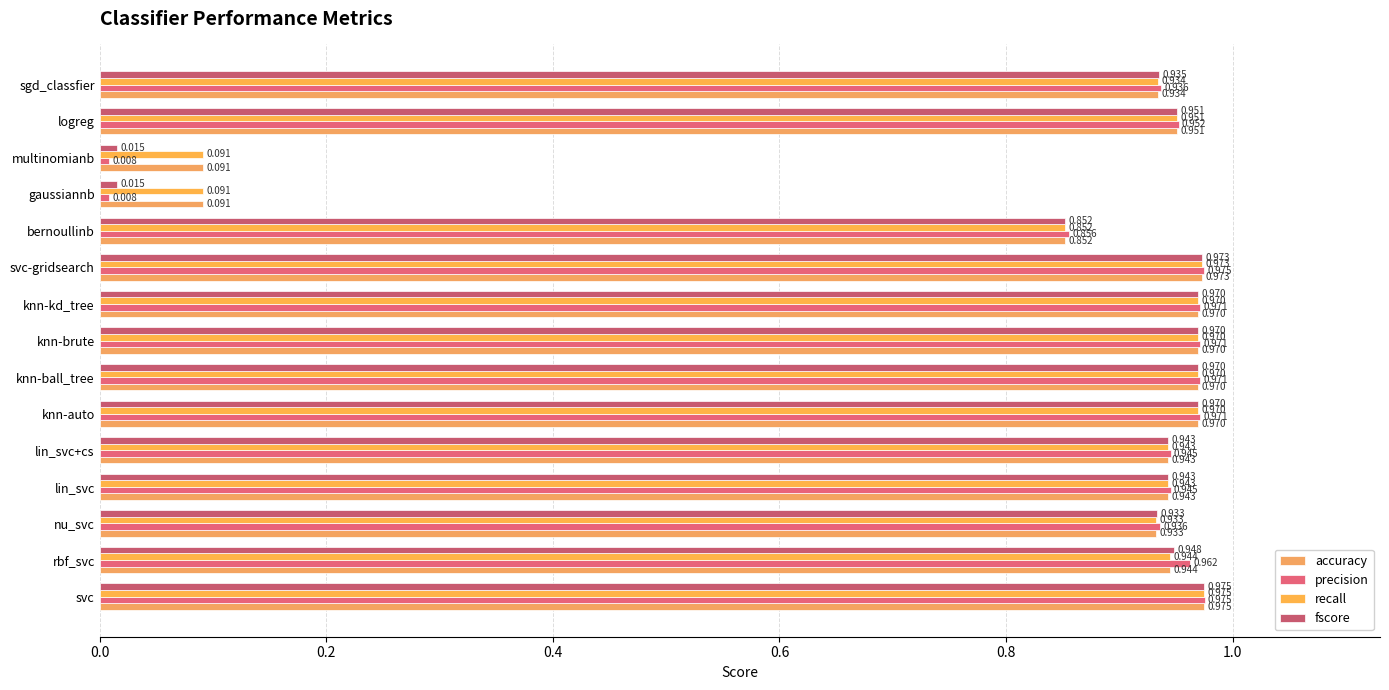

What is the minimum value for accuracy?

0.1